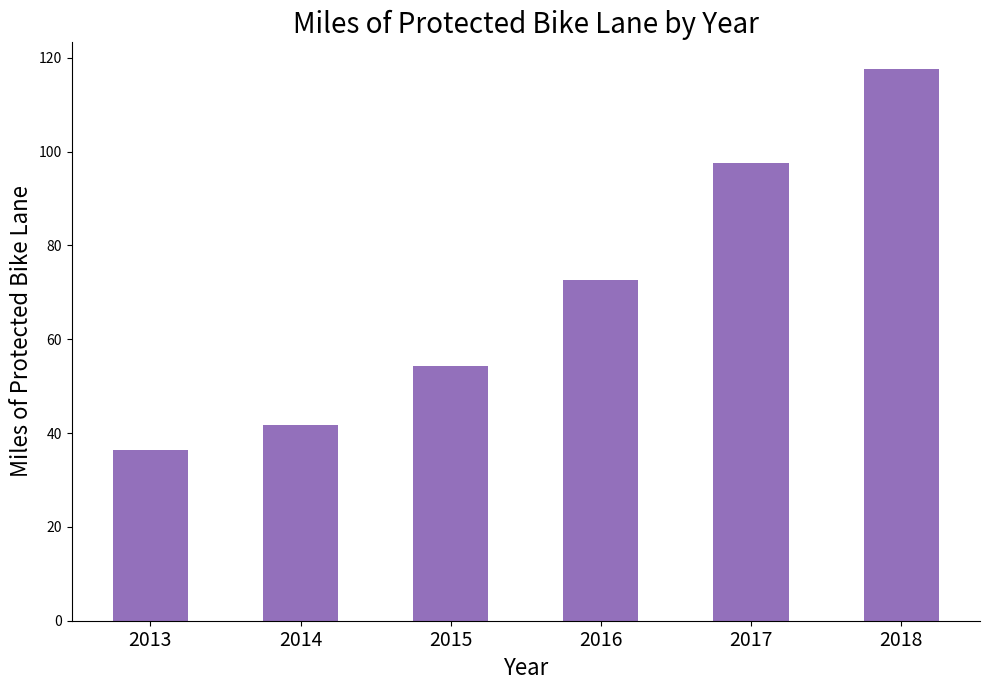

What is the change in value from 2013 to 2014?

+5.4